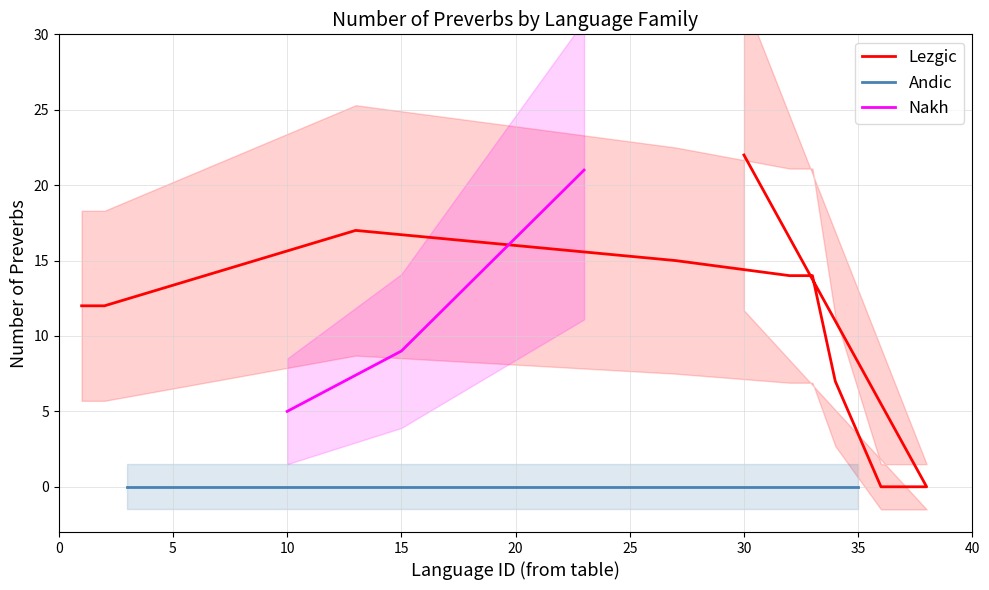

What are all the series names shown in the legend?

Lezgic, Andic, Nakh